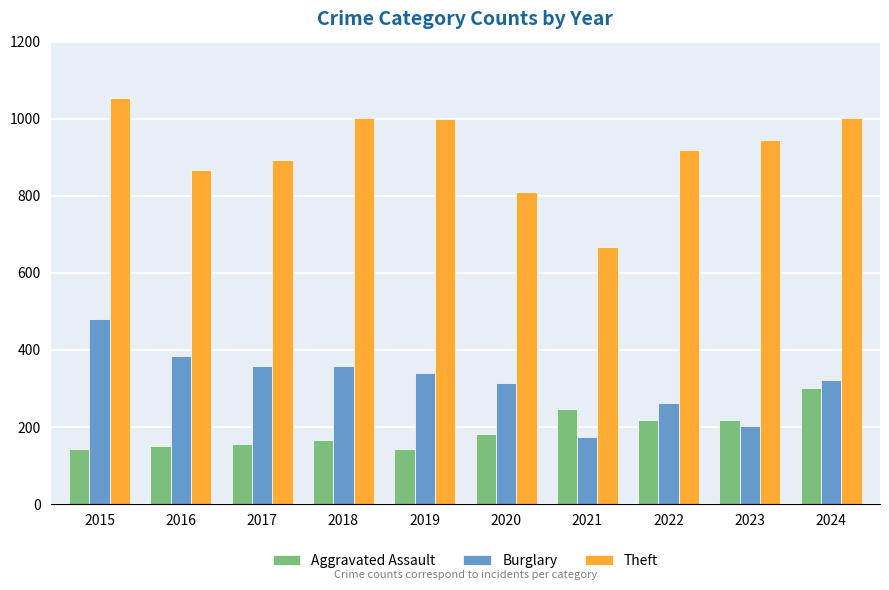

What is the value of the Theft bar at the 6th from the left?

809